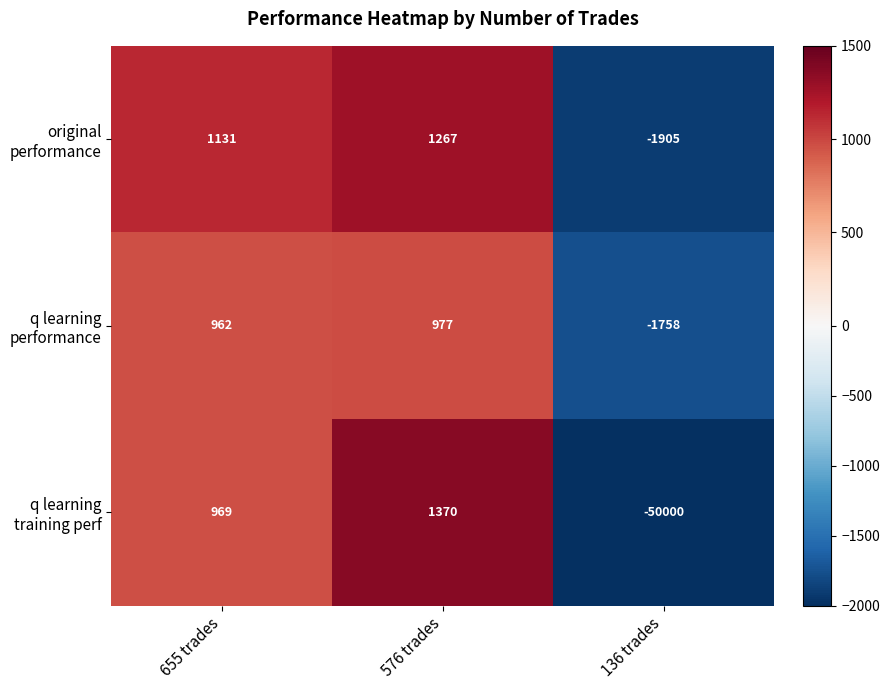

What is the difference between the highest and lowest values at 655 trades?

169